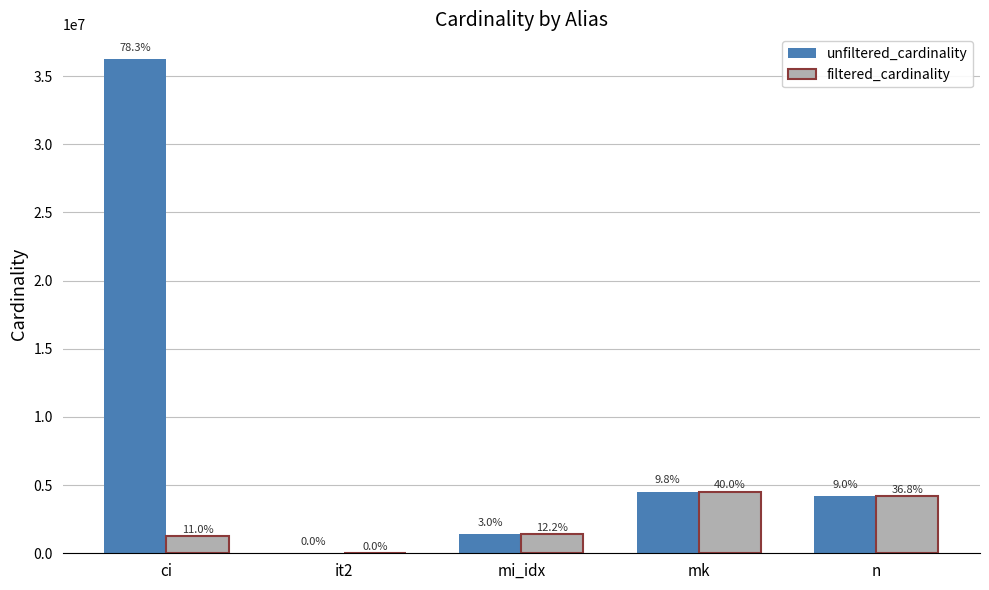

Are the bars horizontal?

No